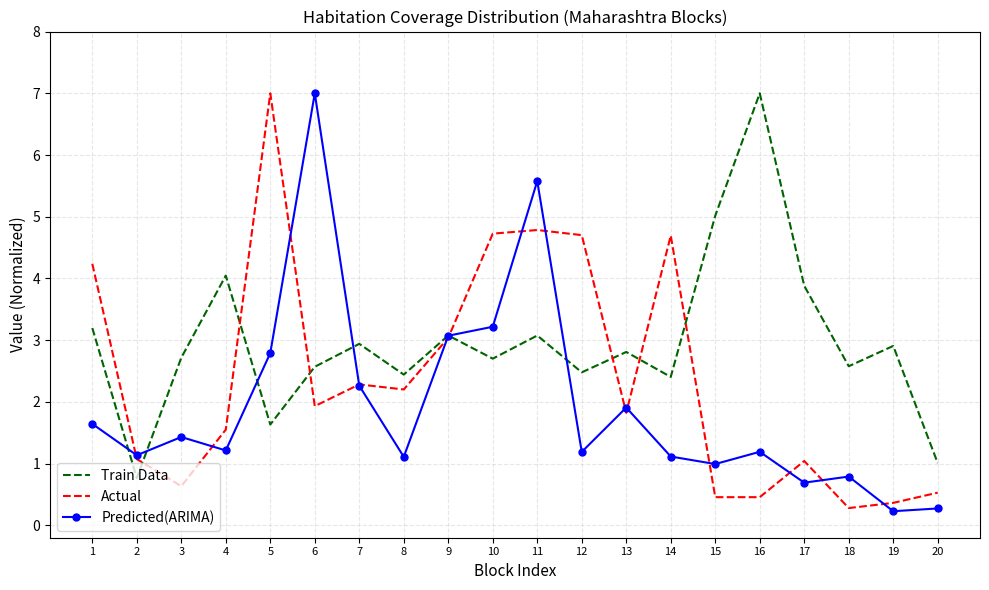

True or false: Predicted(ARIMA) has a value of 0.8 at 18.

True